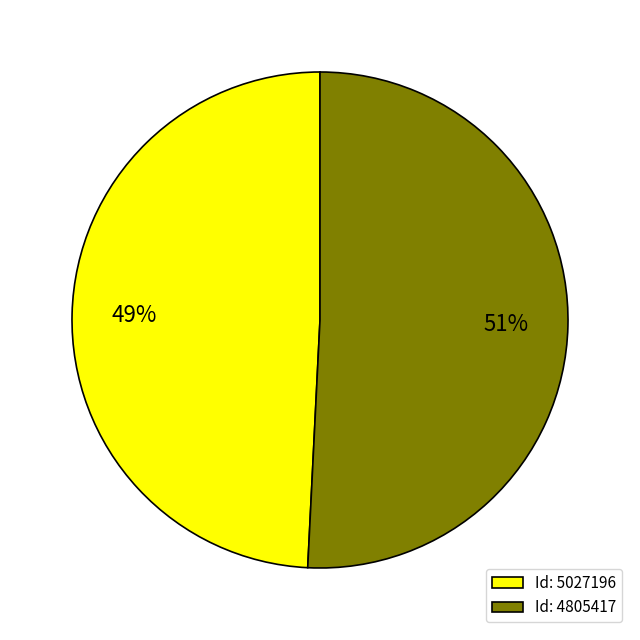

Which category has the smallest portion of the pie?

Id: 5027196